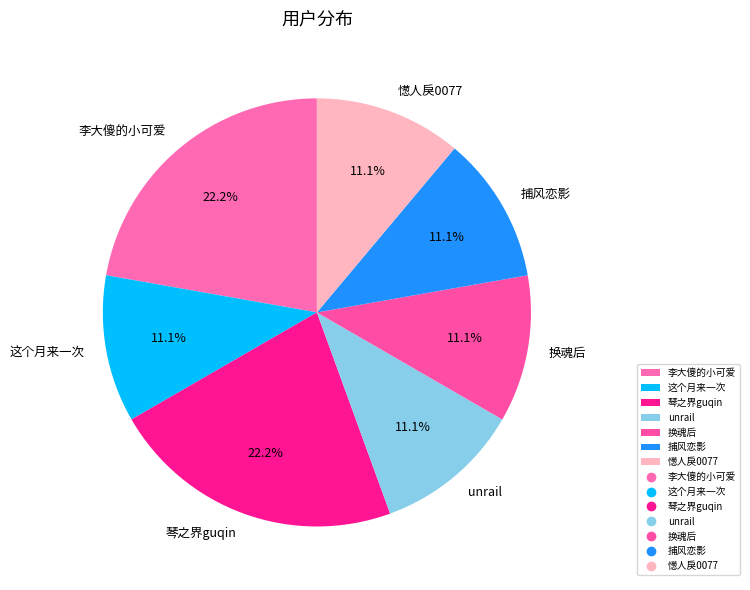

Does 李大傻的小可爱 represent more than half of the total?

No